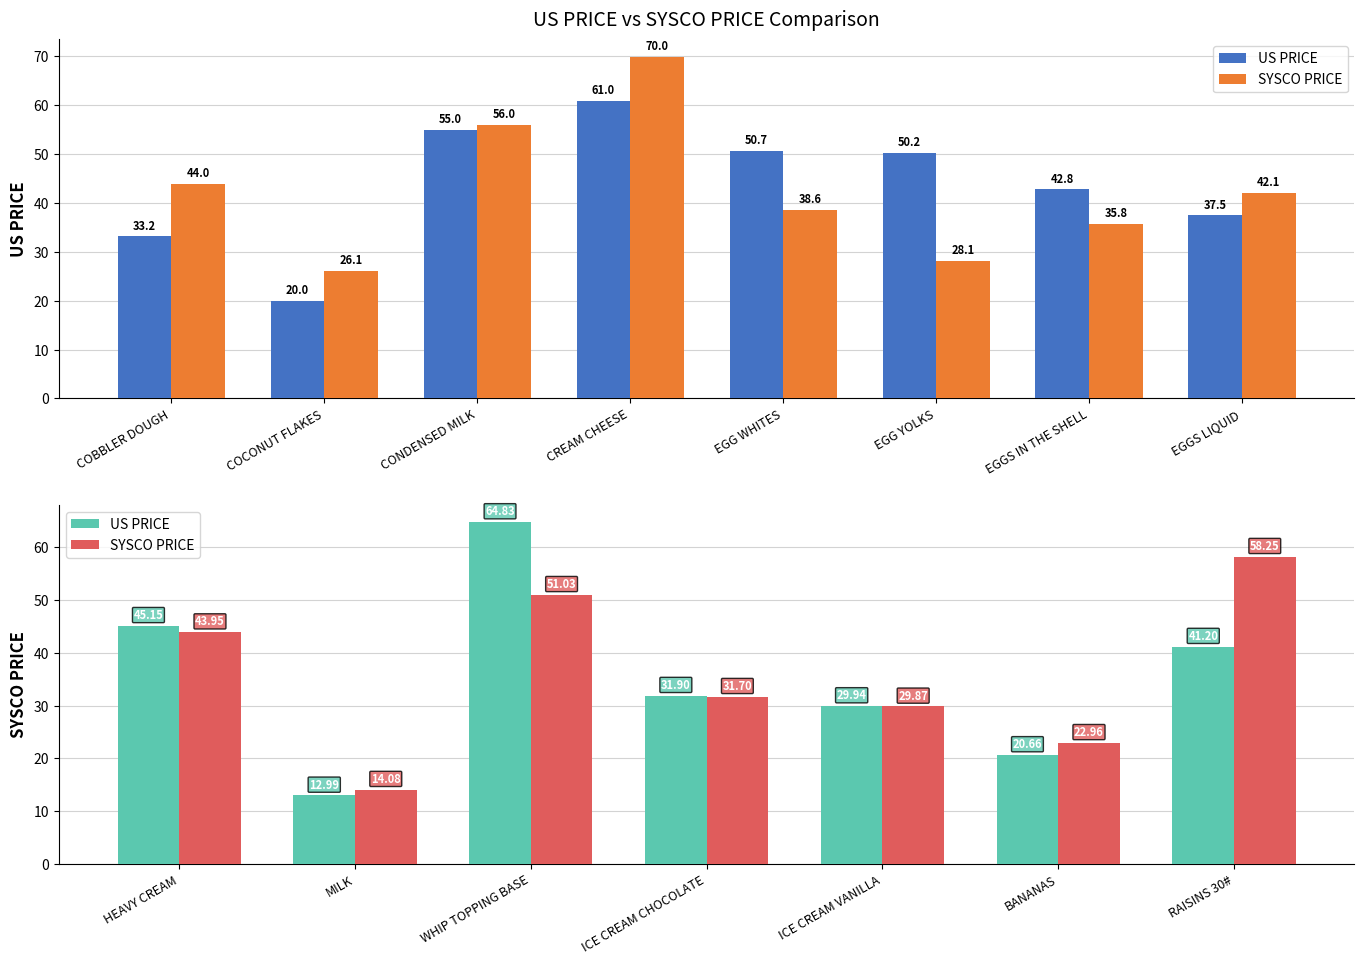

Between ICE CREAM VANILLA and MILK, which is larger?

ICE CREAM VANILLA